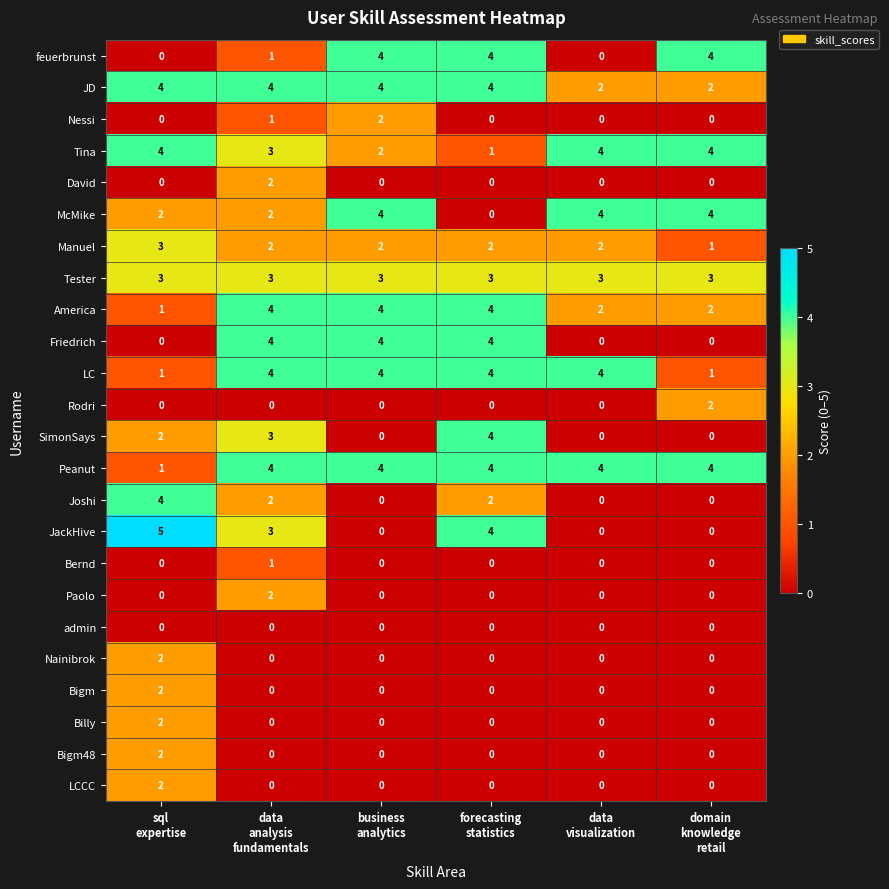

At how many categories does at least one series exceed 2?

6